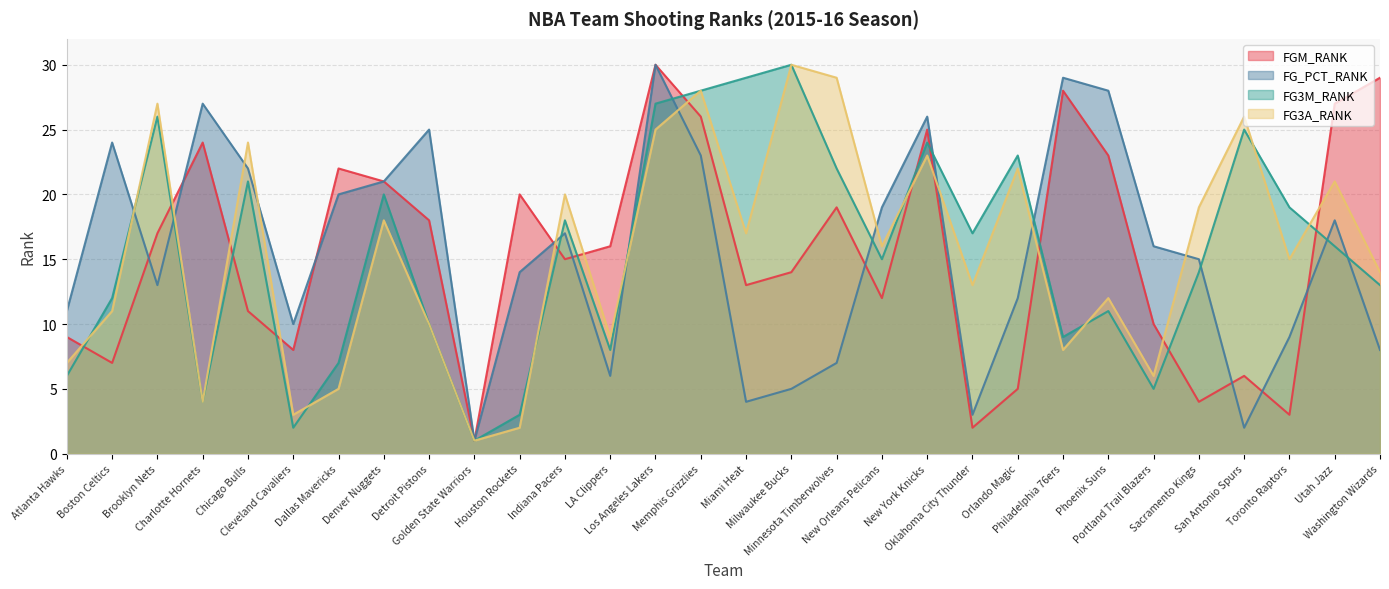

Read the FG3A_RANK value at Oklahoma City Thunder.

13